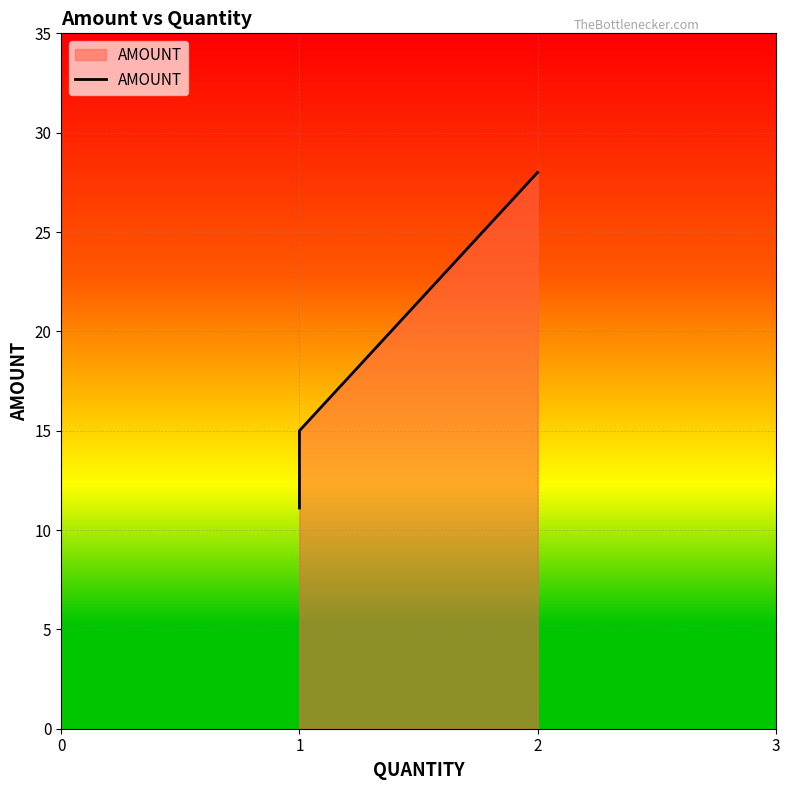

Is it true that the value at 1 is 15.0?

True